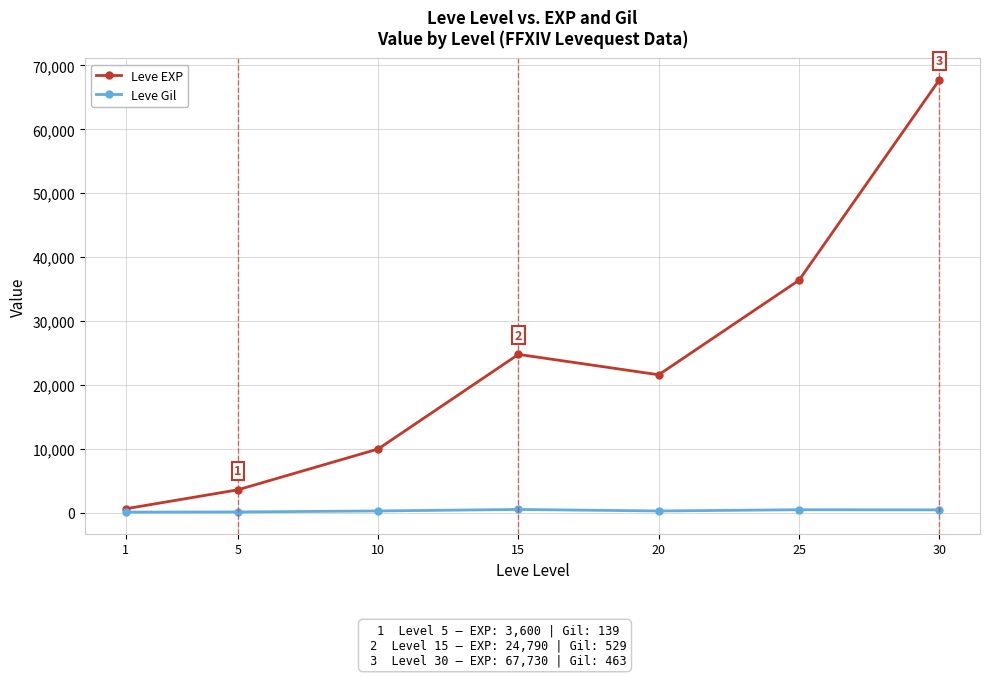

Which series has the largest total across all categories?

Leve EXP